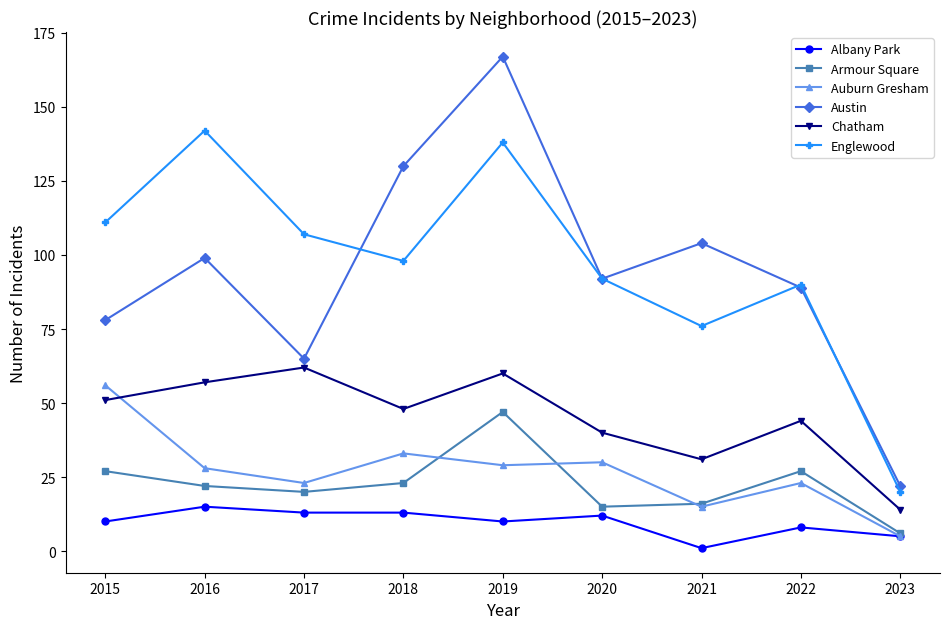

True or false: Chatham has a value of 16 at 2019.

False